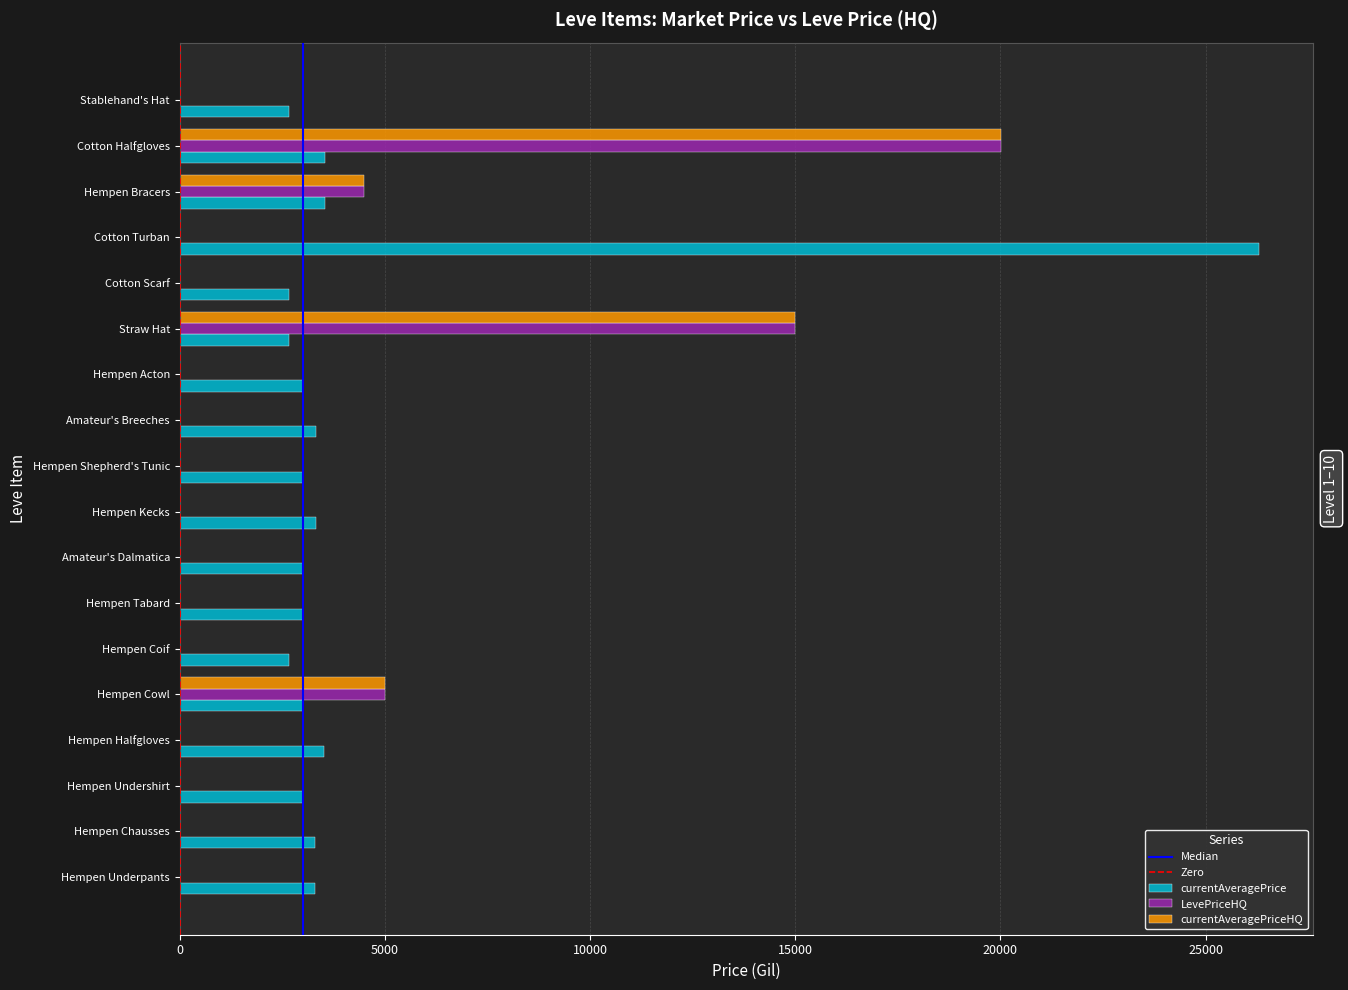

Which series has the largest total across all categories?

currentAveragePrice